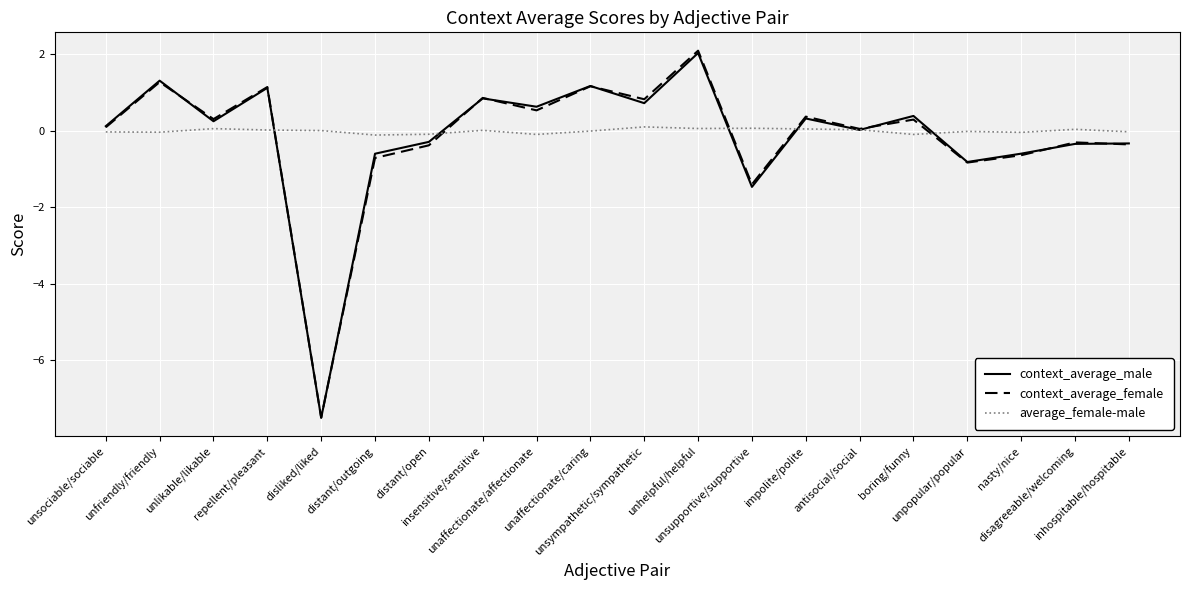

Is the value of context_average_female at impolite/polite greater than the value of context_average_male at disagreeable/welcoming?

Yes